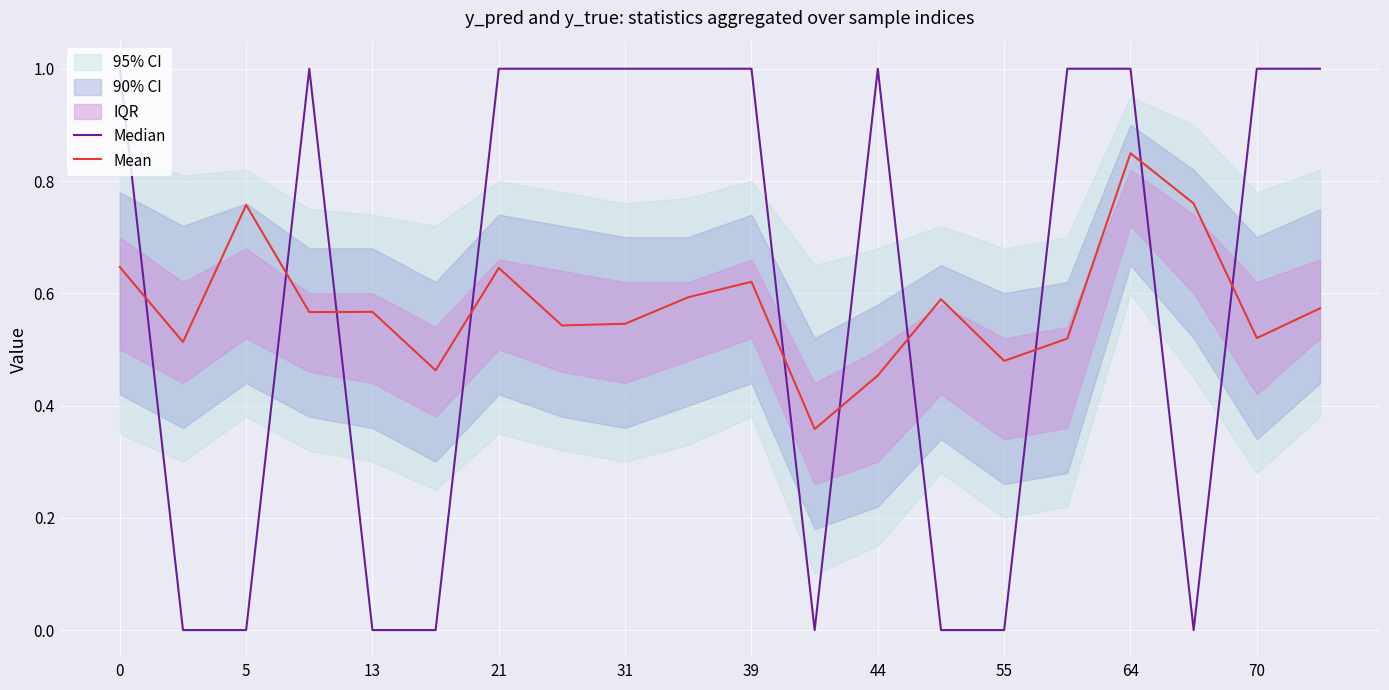

Which series has the largest total across all categories?

Median